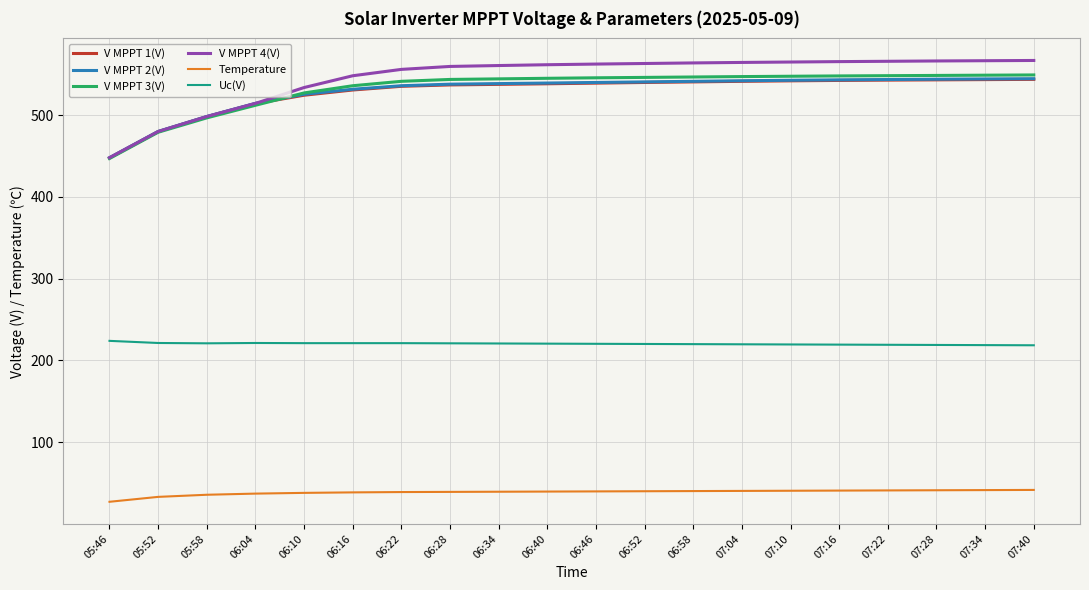

Which label corresponds to the smallest value in the chart?

05:46